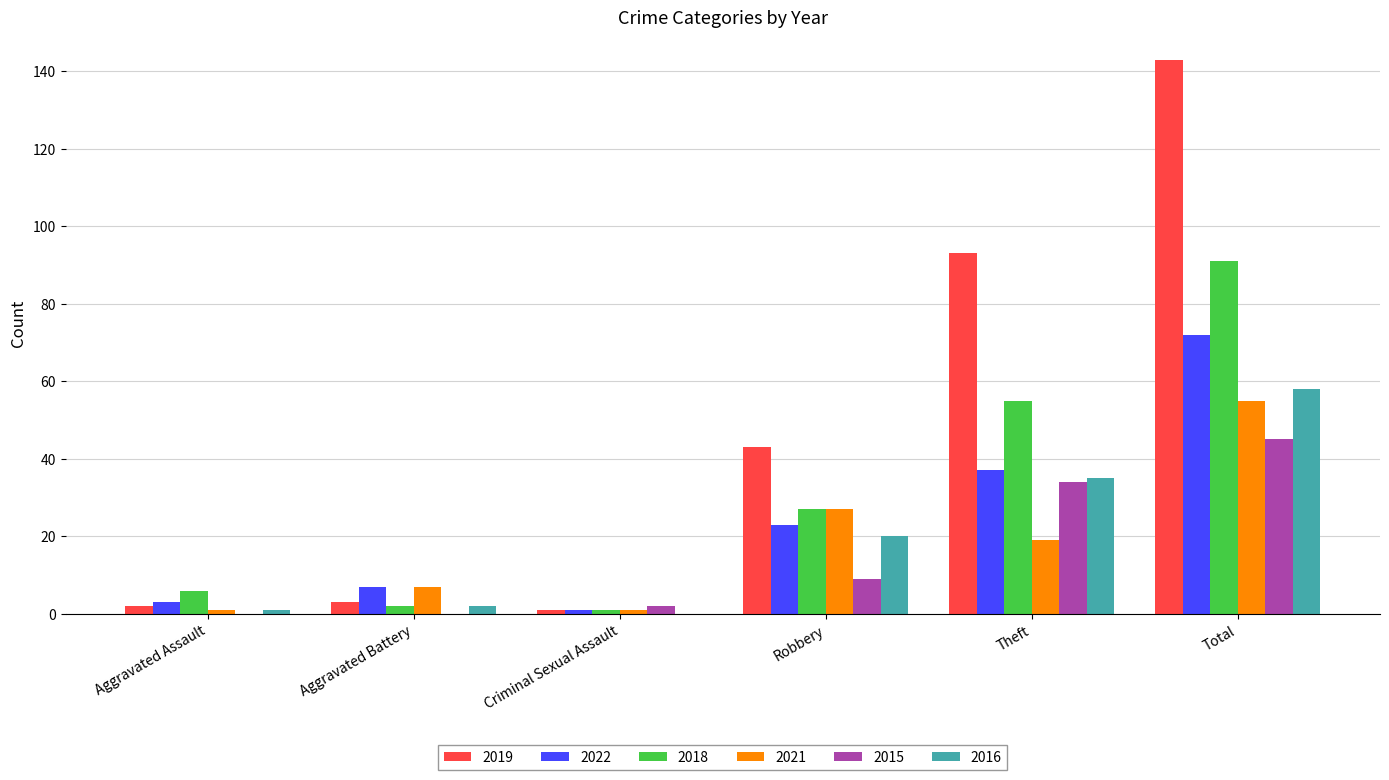

At which category is the sum across all series the highest?

Total